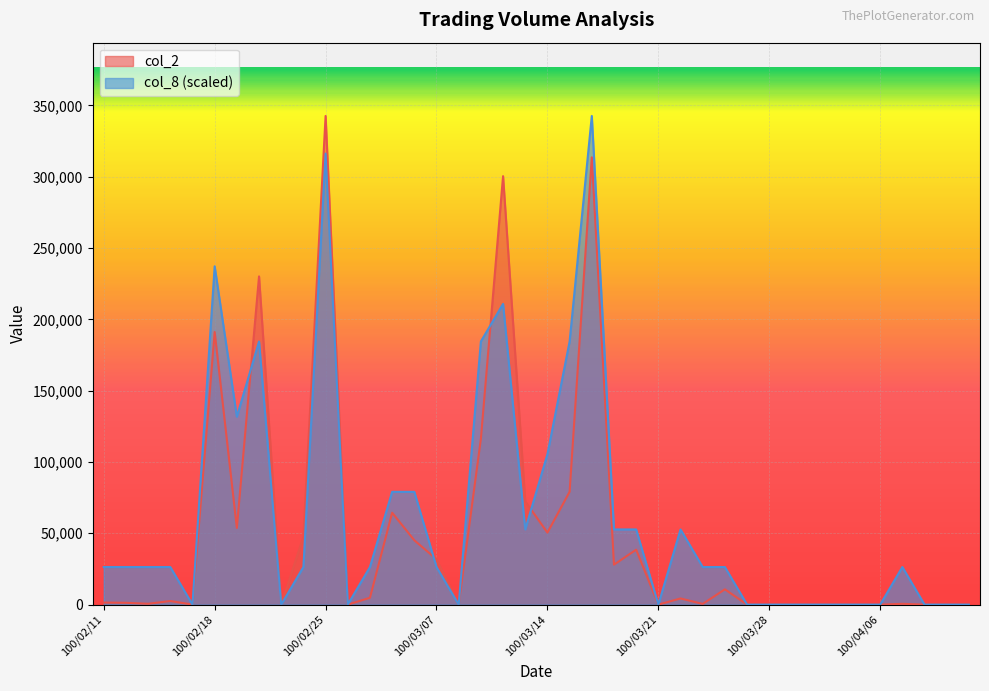

Is the value of col_8 at 100/04/12 greater than the value of col_2 at 100/02/16?

No